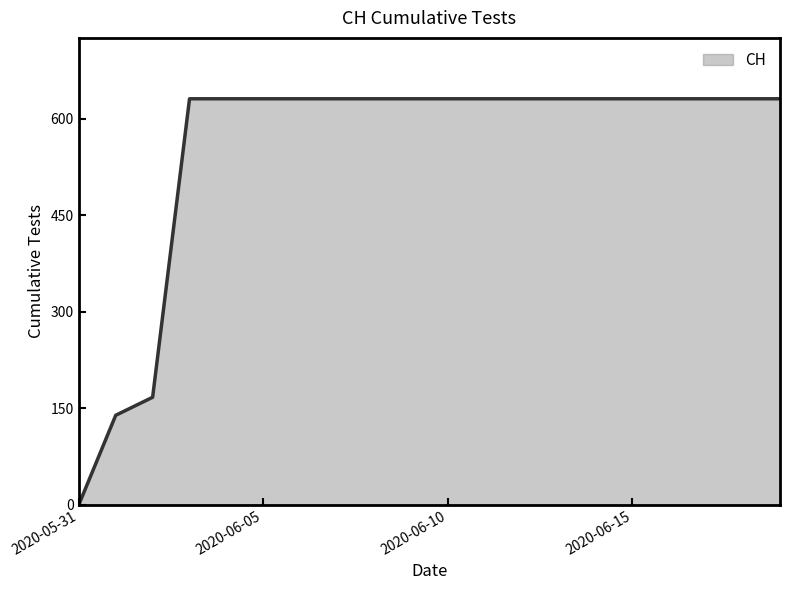

What is the greatest value displayed?

631